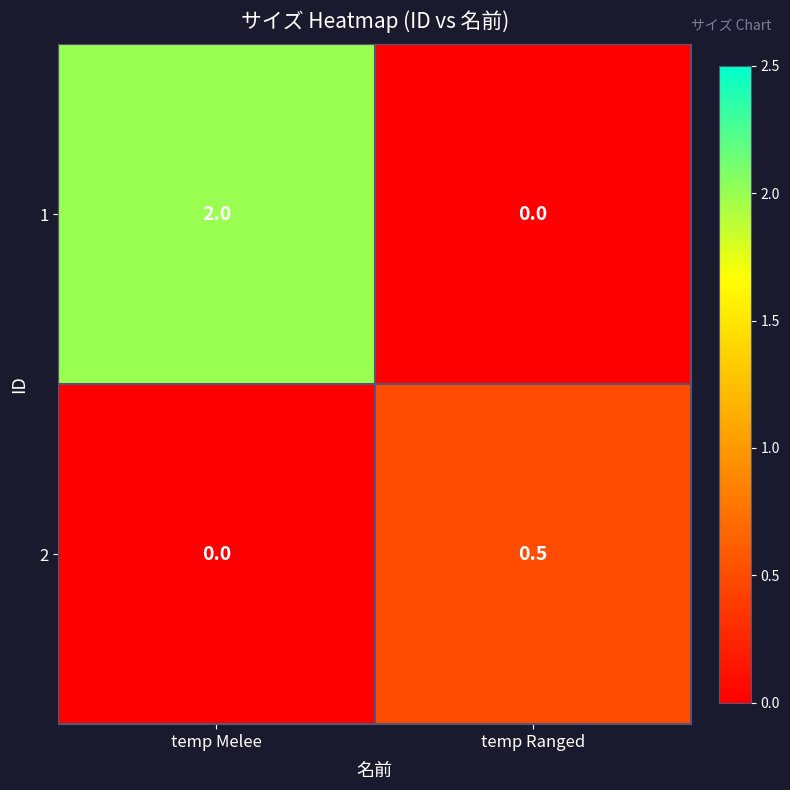

The 2 series shows 0.2 at temp Ranged. True or false?

False